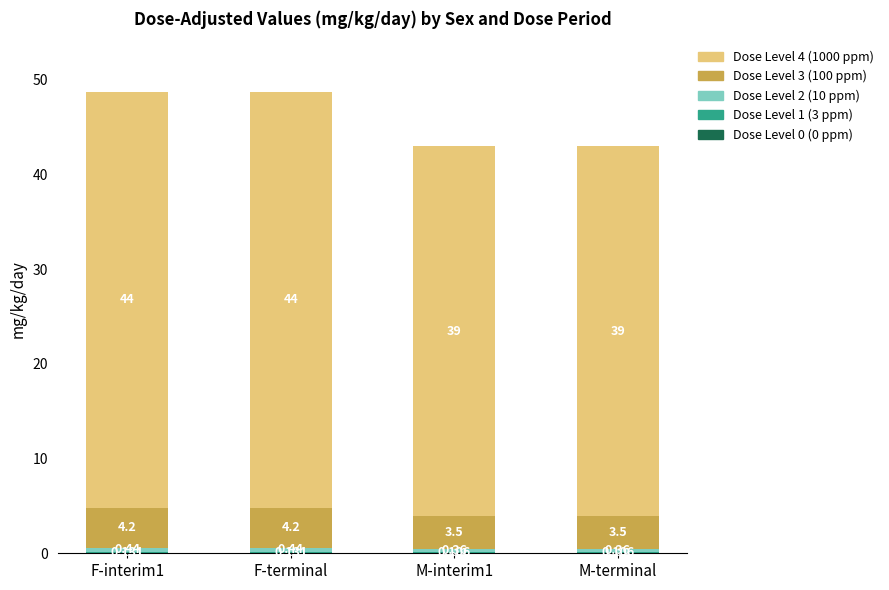

What is the label of the 1st bar from the left?

F-interim1